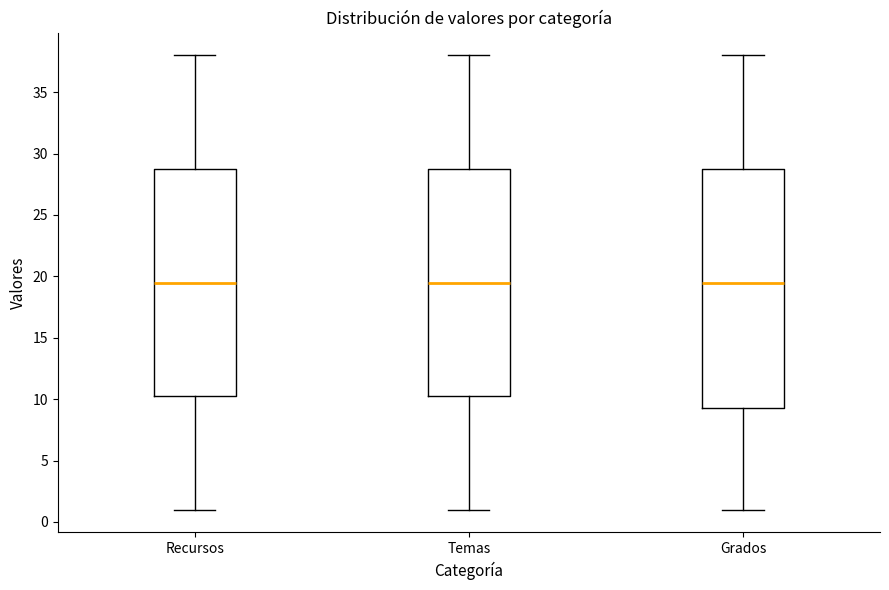

Reading left to right, transcribe this box plot: for each box, give where its median line is, the range the box spans, and where its two whiskers end, as read against the y-axis. The values are not printed on the chart, so give them approximately, as read against the axis.

Recursos: median 19.5, box 10.5 to 29.0, whiskers 1.0 to 38.0
Temas: median 19.5, box 10.5 to 29.0, whiskers 1.0 to 38.0
Grados: median 19.5, box 9.5 to 29.0, whiskers 1.0 to 38.0